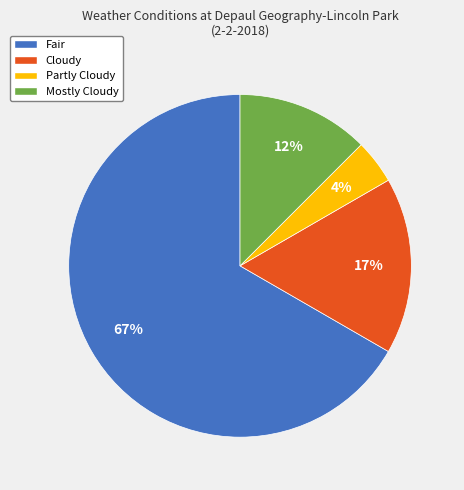

What percentage is the Fair slice, to the nearest percent?

67%